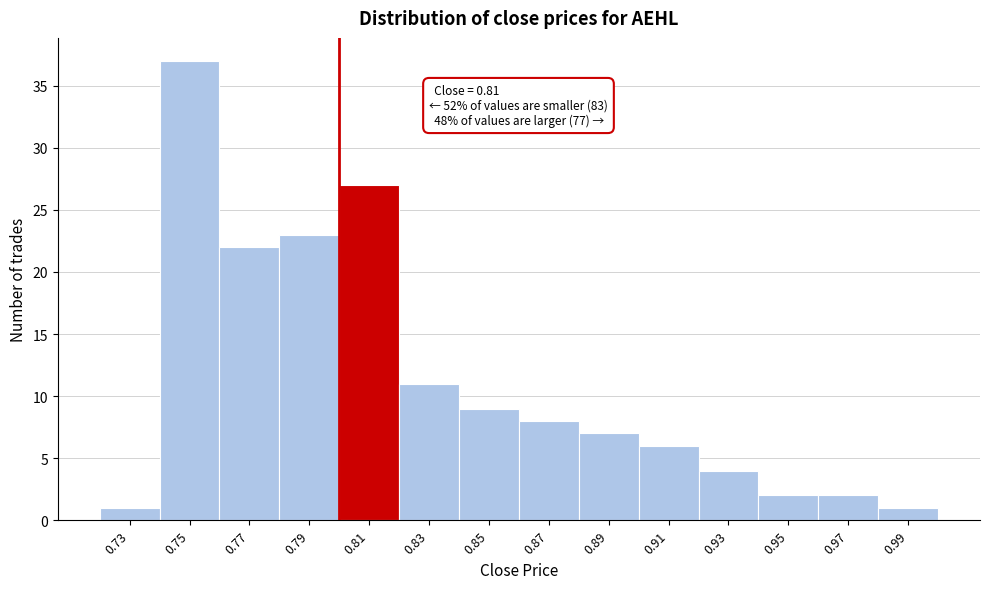

Reading left to right, extract all data points from this chart.

0.73=1	0.75=37	0.77=22	0.79=23	0.81=27	0.83=11	0.85=9	0.87=8	0.89=7	0.91=6	0.93=4	0.95=2	0.97=2	0.99=1